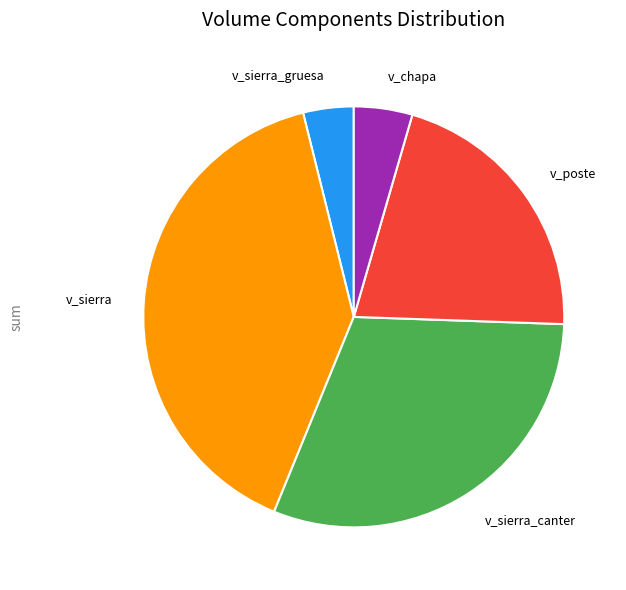

What is the ratio of the value at v_chapa to the value at v_sierra_gruesa?

1.2